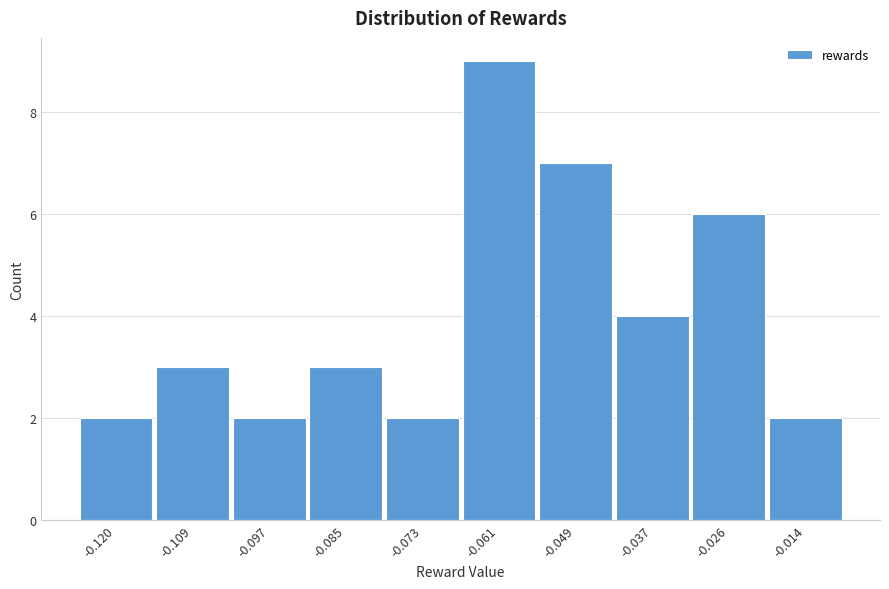

Reading right to left, extract all data points from this chart.

-0.014=2	-0.026=6	-0.037=4	-0.049=7	-0.061=9	-0.073=2	-0.085=3	-0.097=2	-0.109=3	-0.120=2